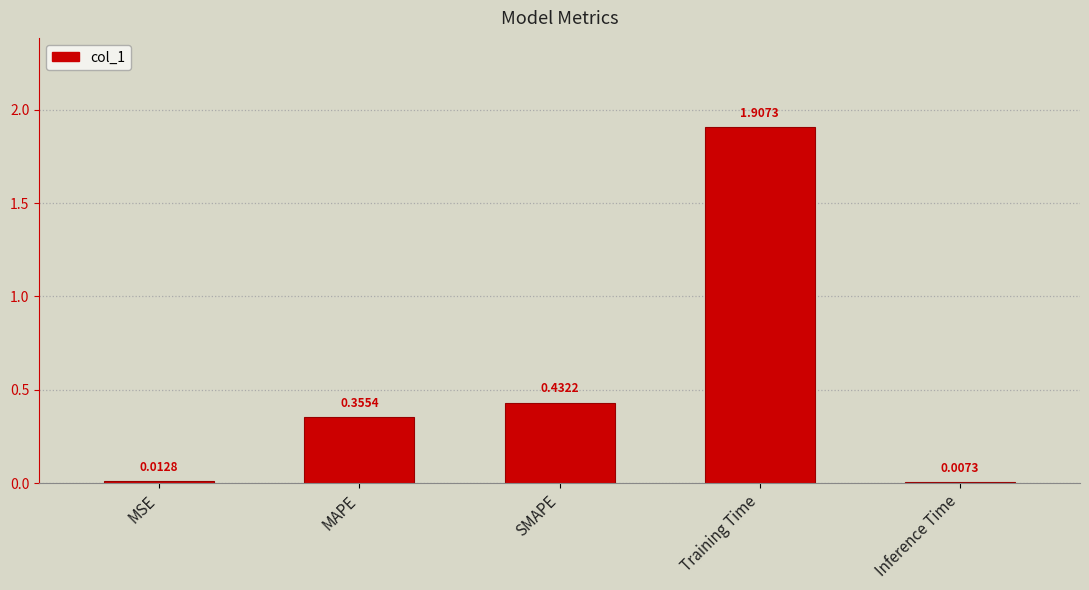

At which label is the value closest to 0?

Inference Time